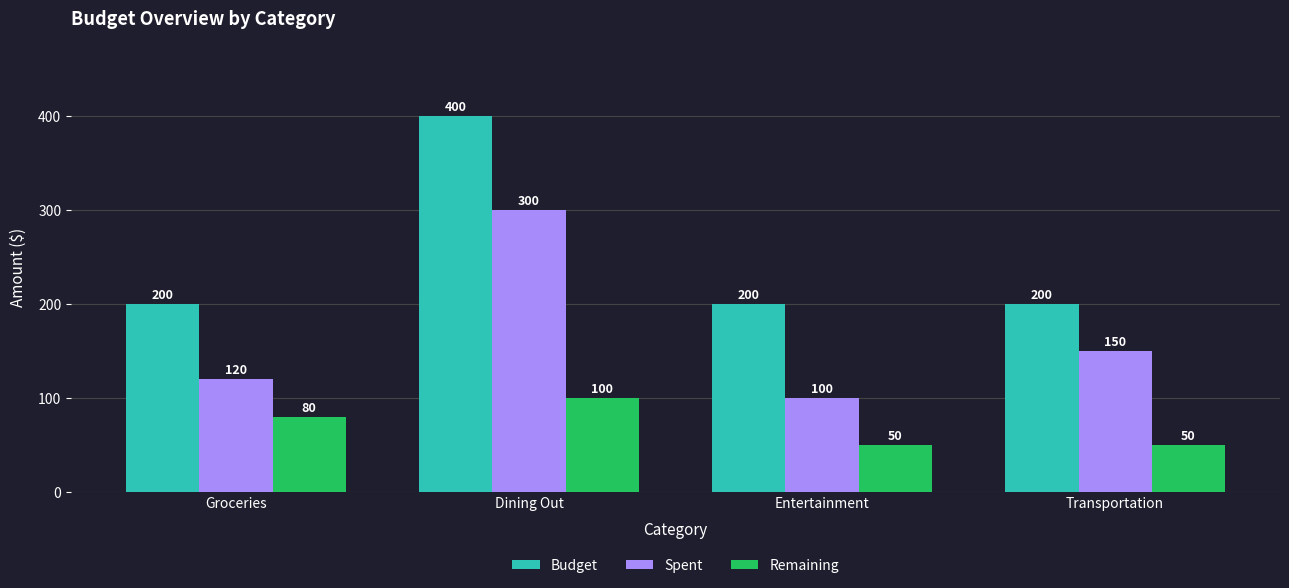

At Transportation, list the series in order from smallest to largest.

Remaining, Spent, Budget